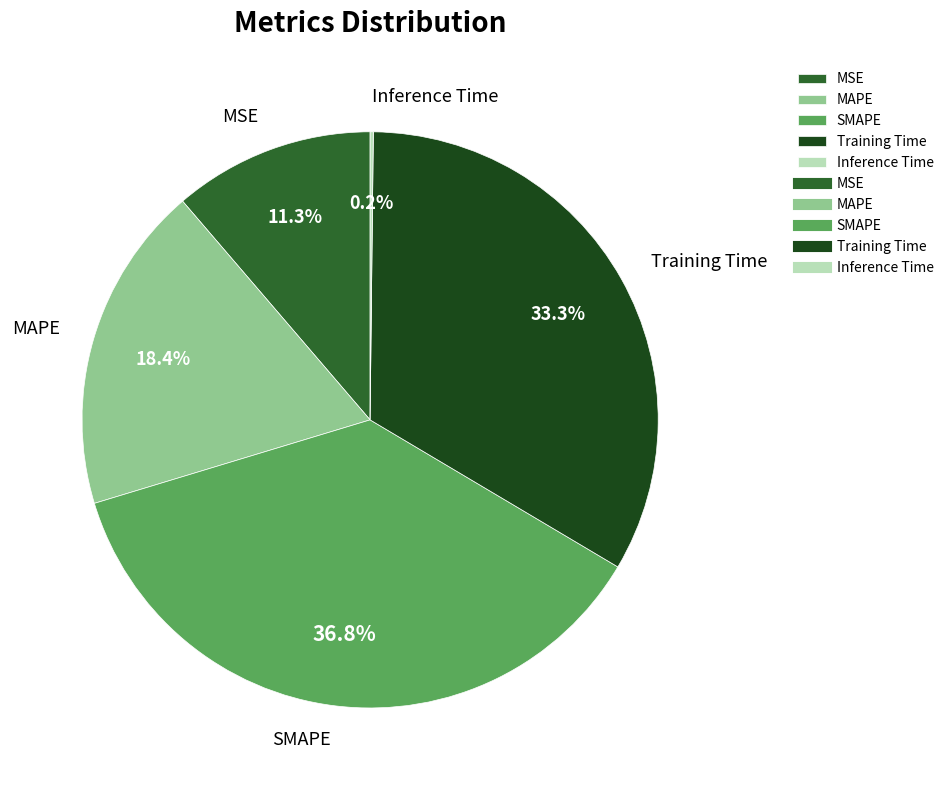

To the nearest percent, what is the combined percentage of MAPE and Training Time?

52%